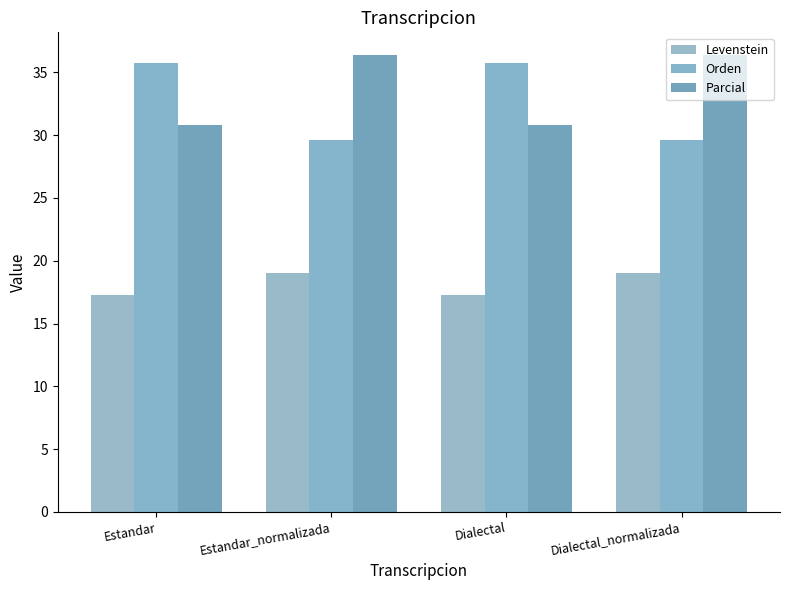

Does the chart contain any negative values?

No